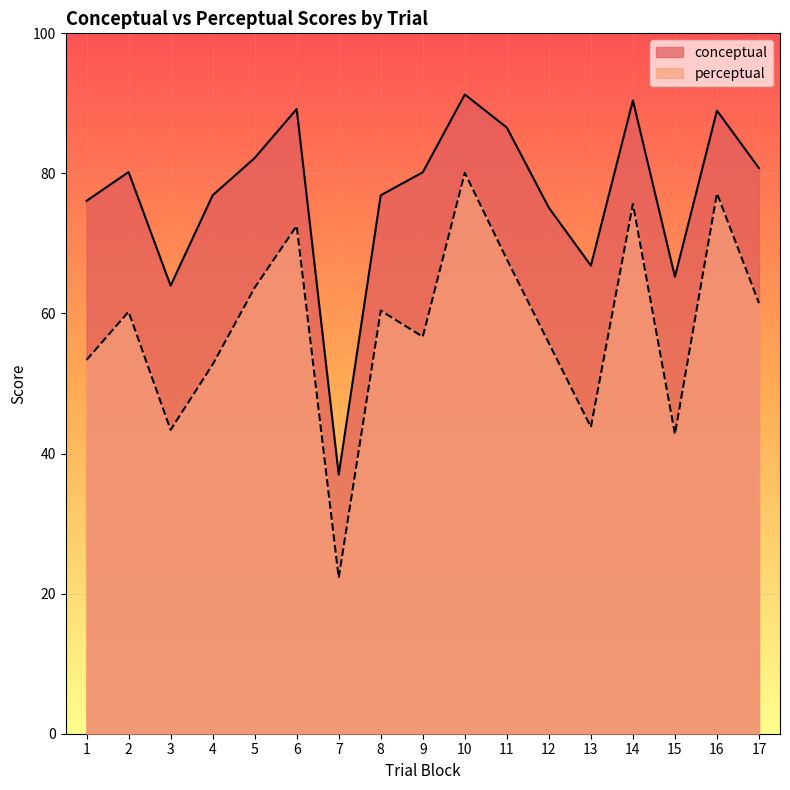

What is the difference between the perceptual values at 13 and 11?

24.0